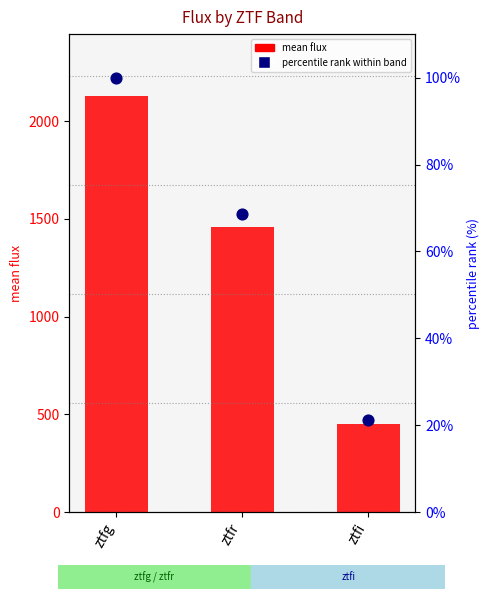

At which category is the sum across all series the highest?

ztfg